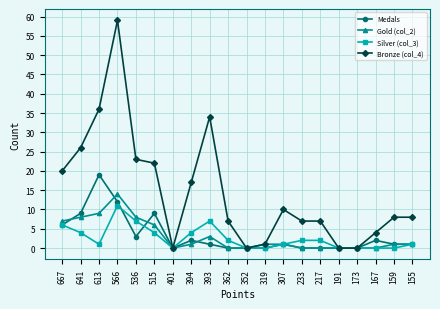

Where is the first local maximum for Medals?

613